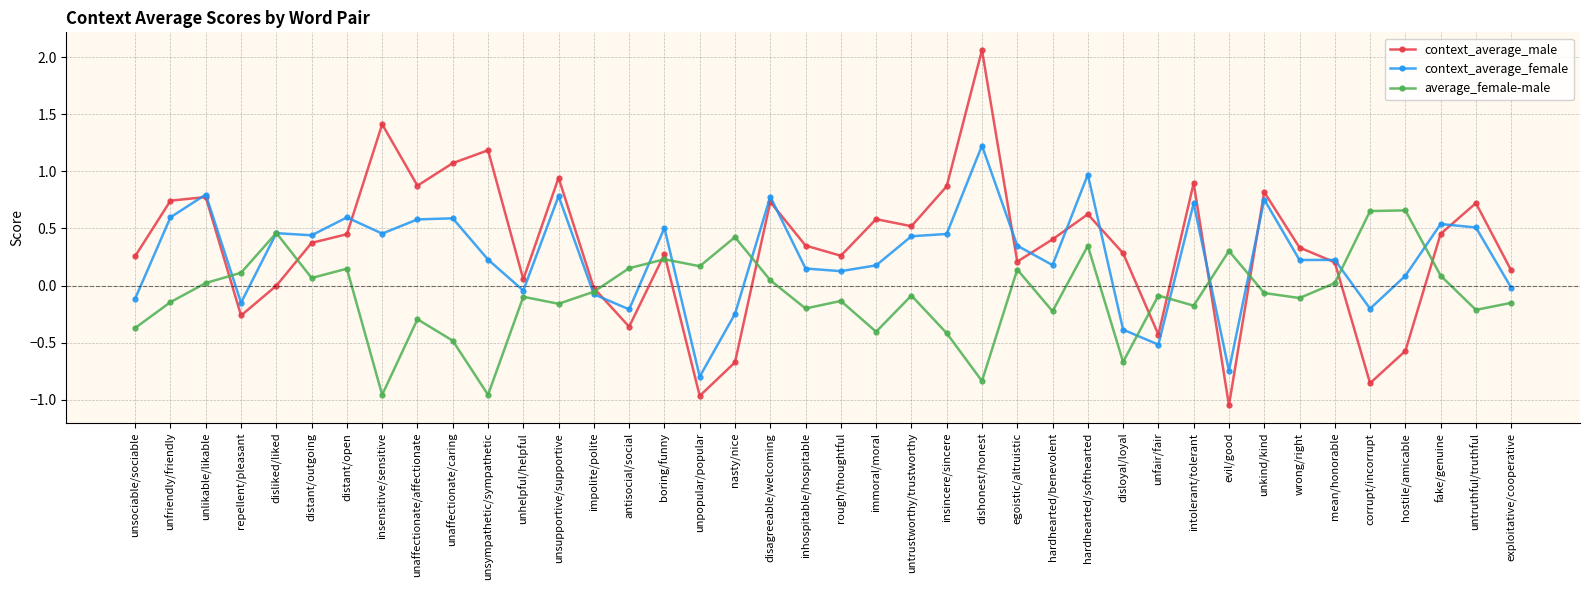

How many interior local peaks does the average_female-male series have?

13